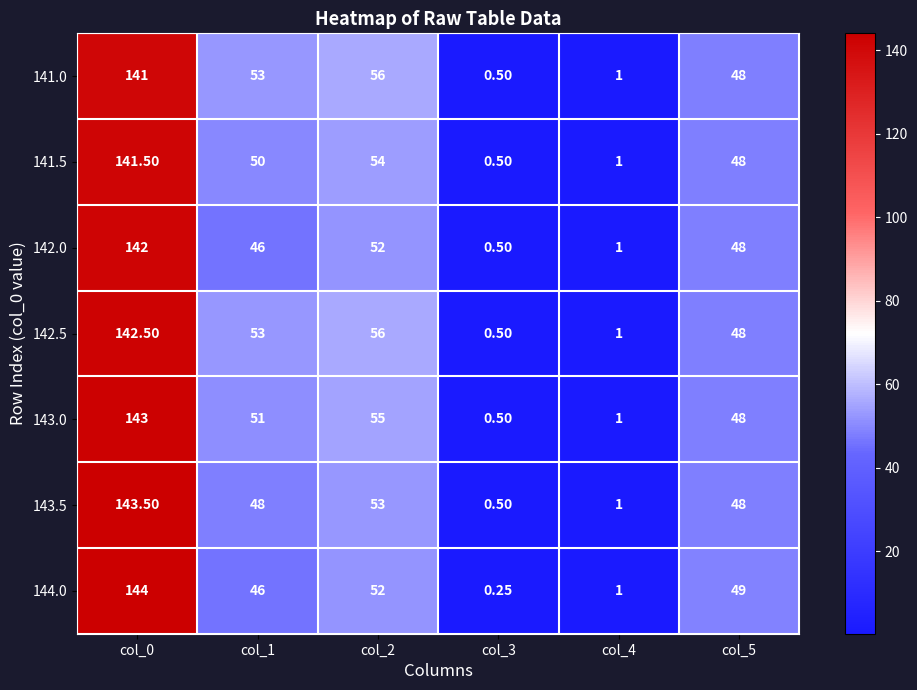

Is the value of 141.5 at col_1 greater than the value of 142.0 at col_1?

Yes